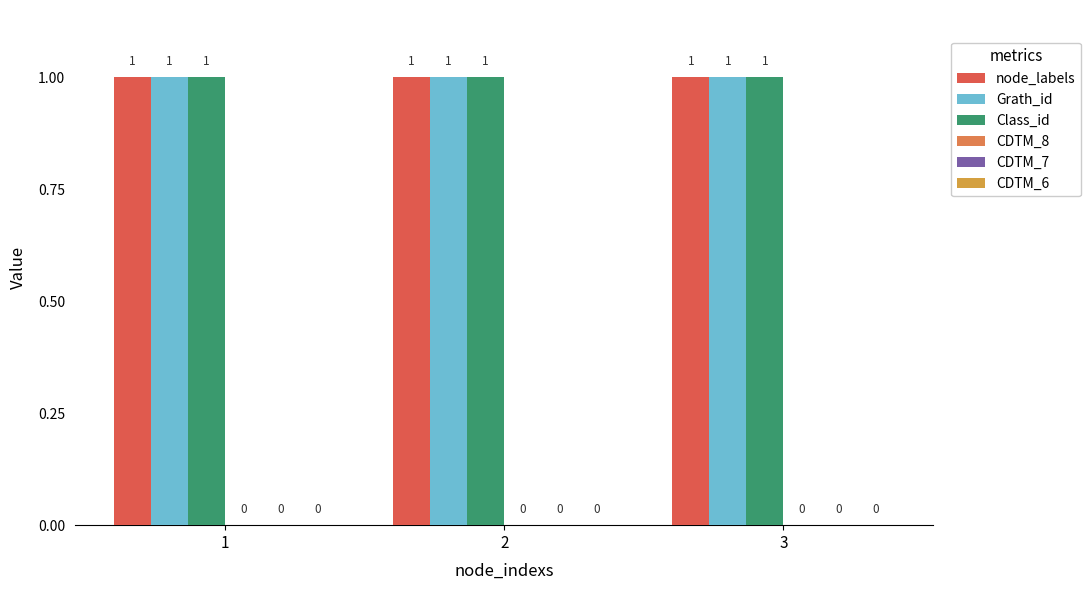

Reading left to right, what are all the values shown in this chart?

node_labels: 1	1	1
Grath_id: 1	1	1
Class_id: 1	1	1
CDTM_8: 0	0	0
CDTM_7: 0	0	0
CDTM_6: 0	0	0